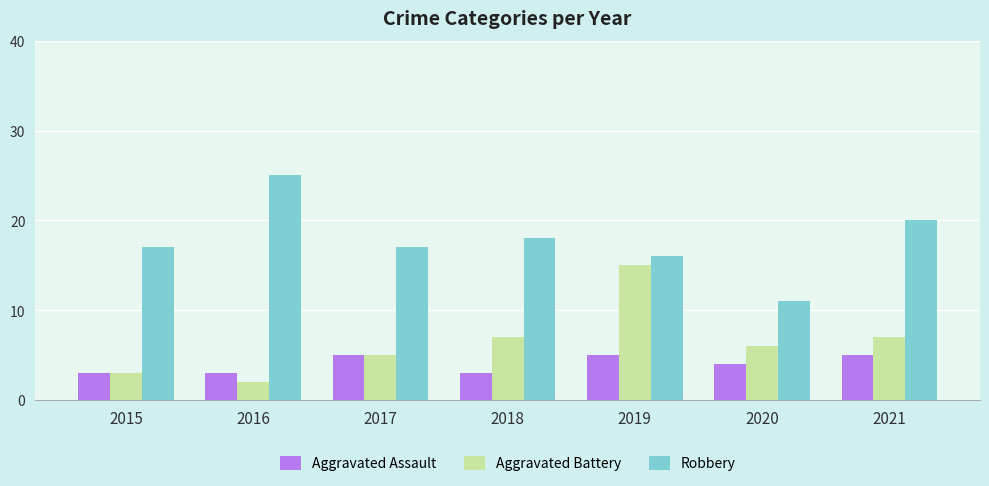

Which series has the largest total across all categories?

Robbery